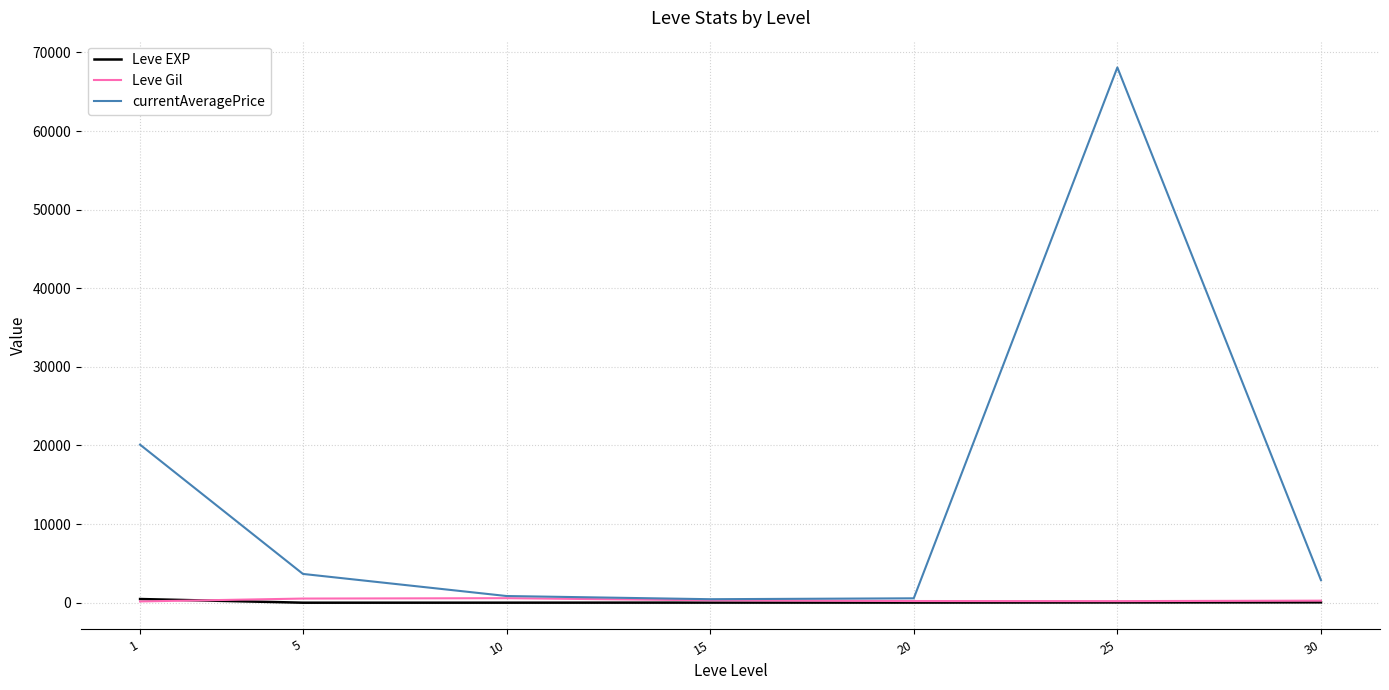

What is the sum of all currentAveragePrice values?

96589.5